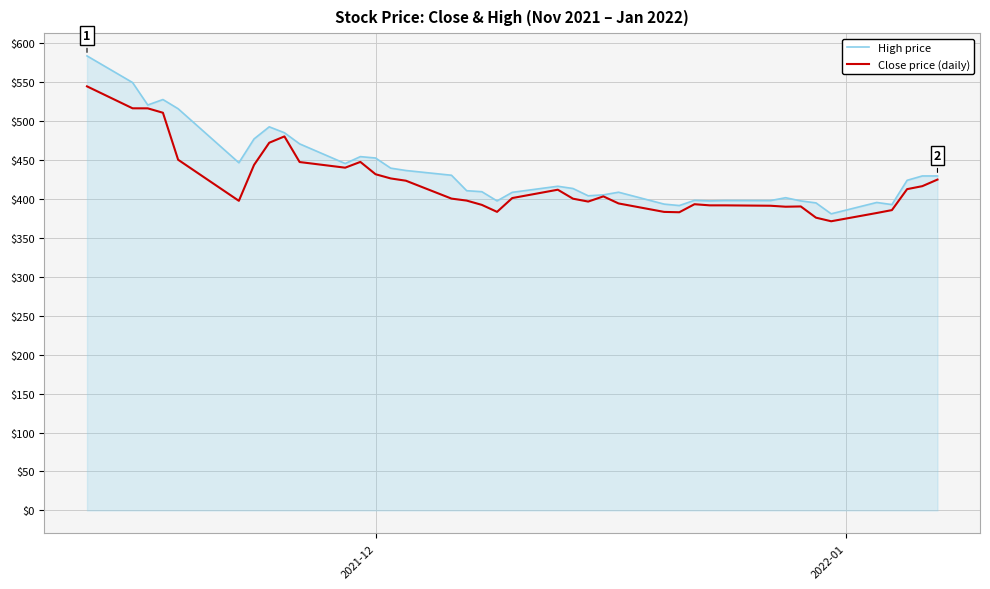

What is the highest value of the High price series?

583.0